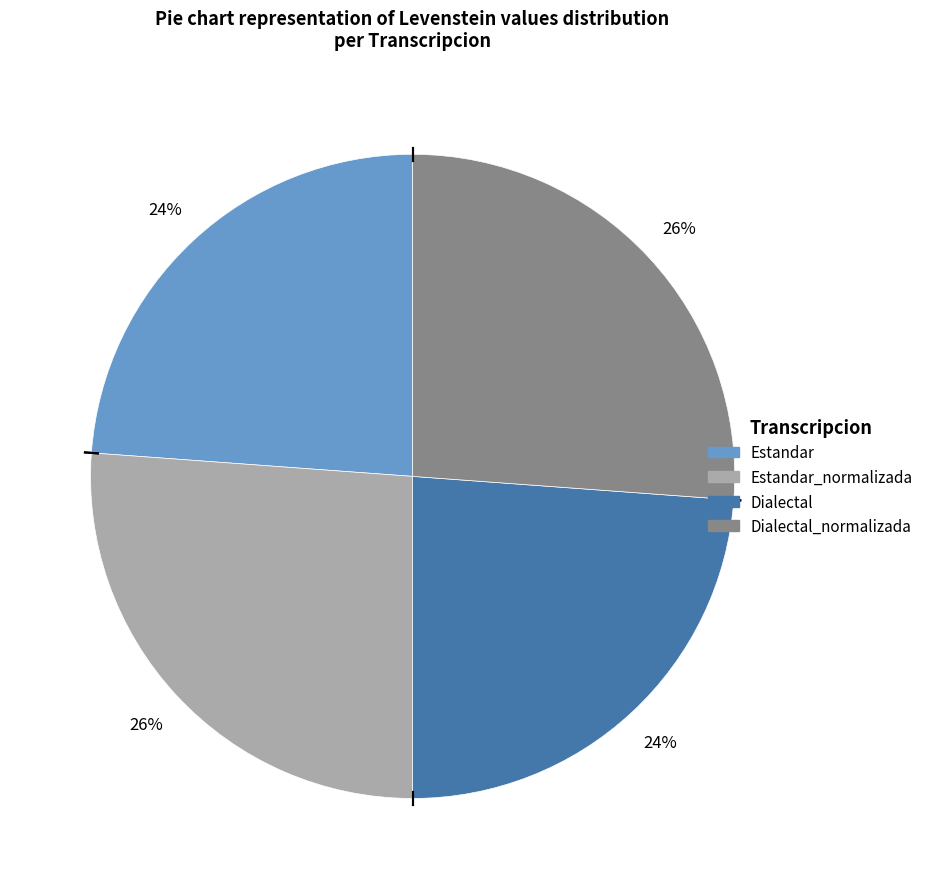

How many slices are in this pie chart?

4